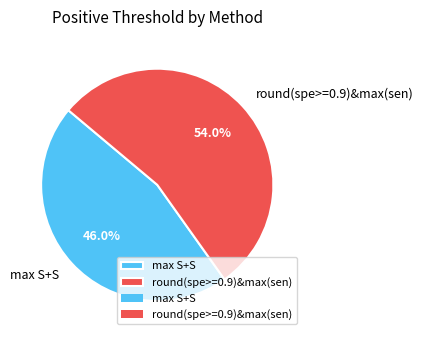

Which slice is the smallest?

max S+S